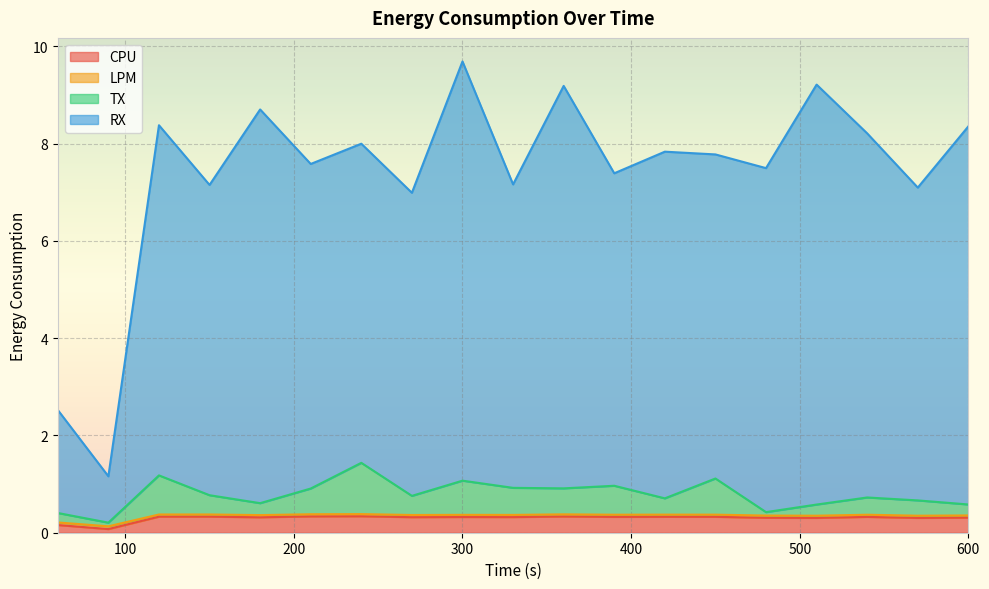

Count the CPU values in the range 0 to 1.

19